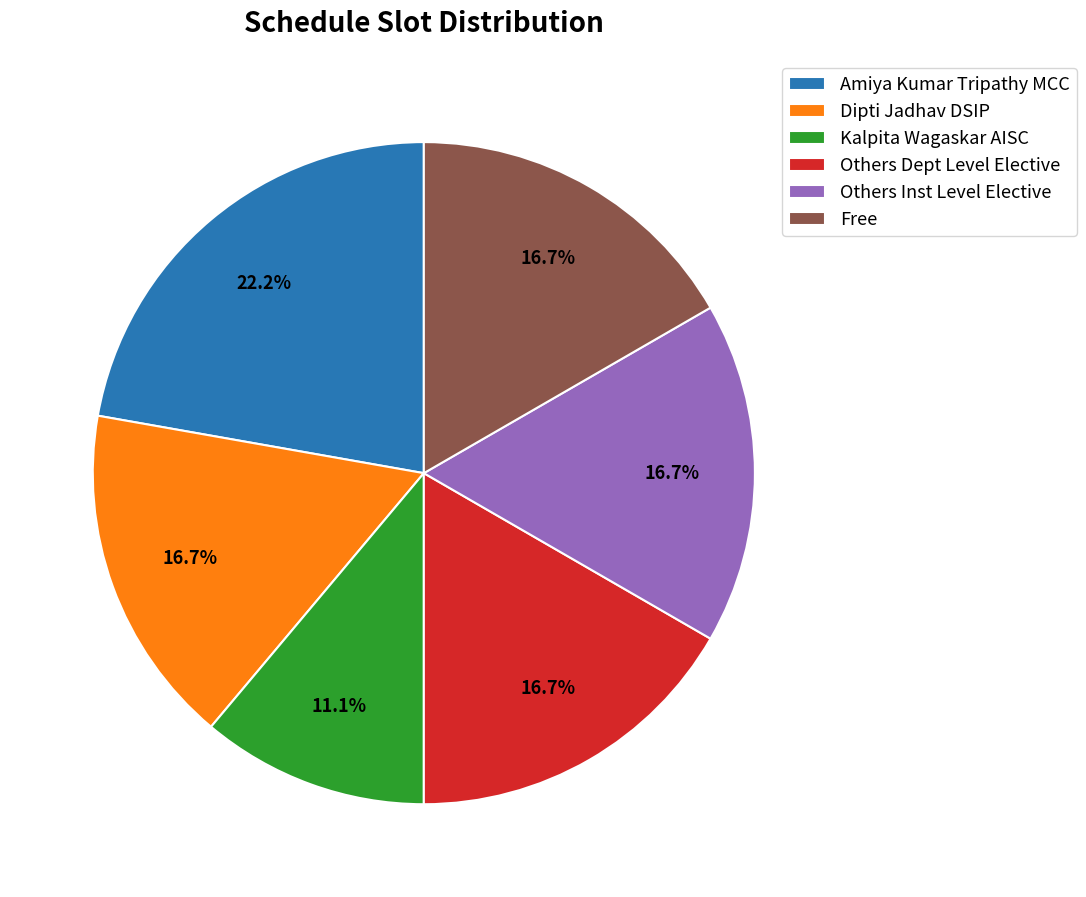

True or false: Kalpita Wagaskar AISC accounts for 22% of the total.

False